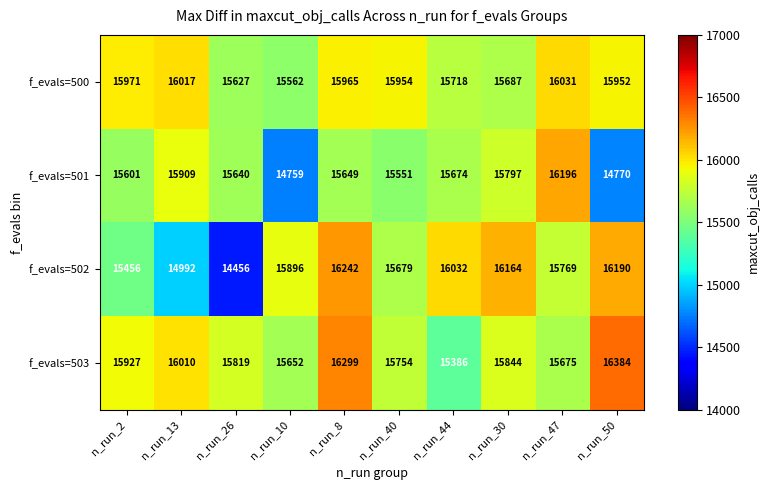

Rank the series by their maximum value, from highest to lowest.

f_evals=503, f_evals=502, f_evals=501, f_evals=500